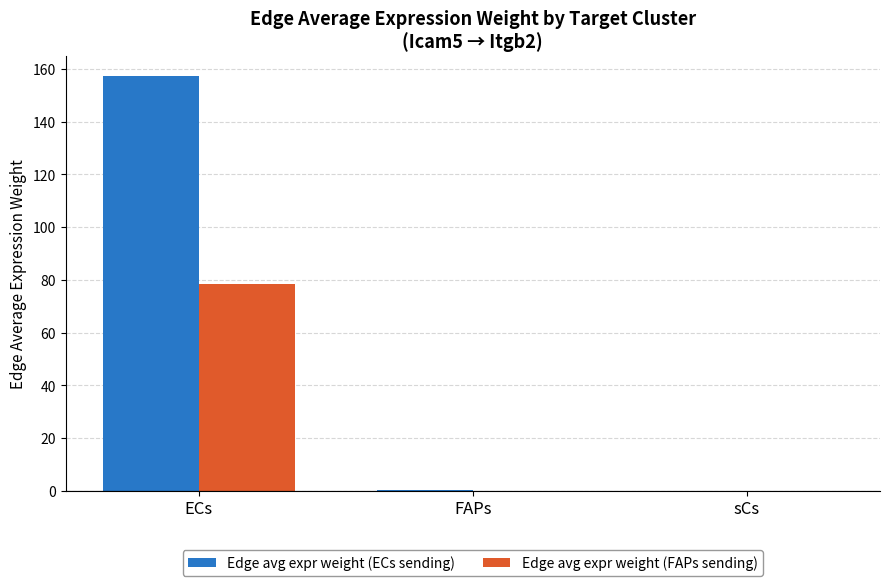

What value does the Edge avg expr weight (ECs sending) series have at ECs?

157.1